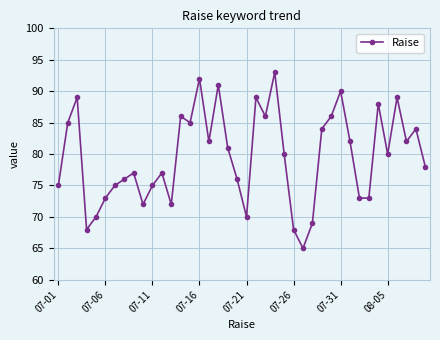

What is the difference between the maximum and minimum values?

28